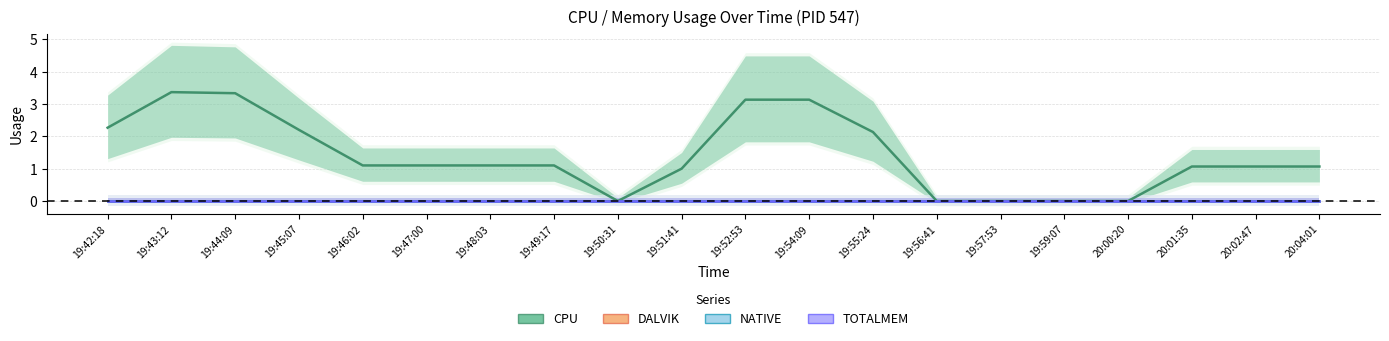

What is the difference between the highest and lowest values at 20:04:01?

1.1